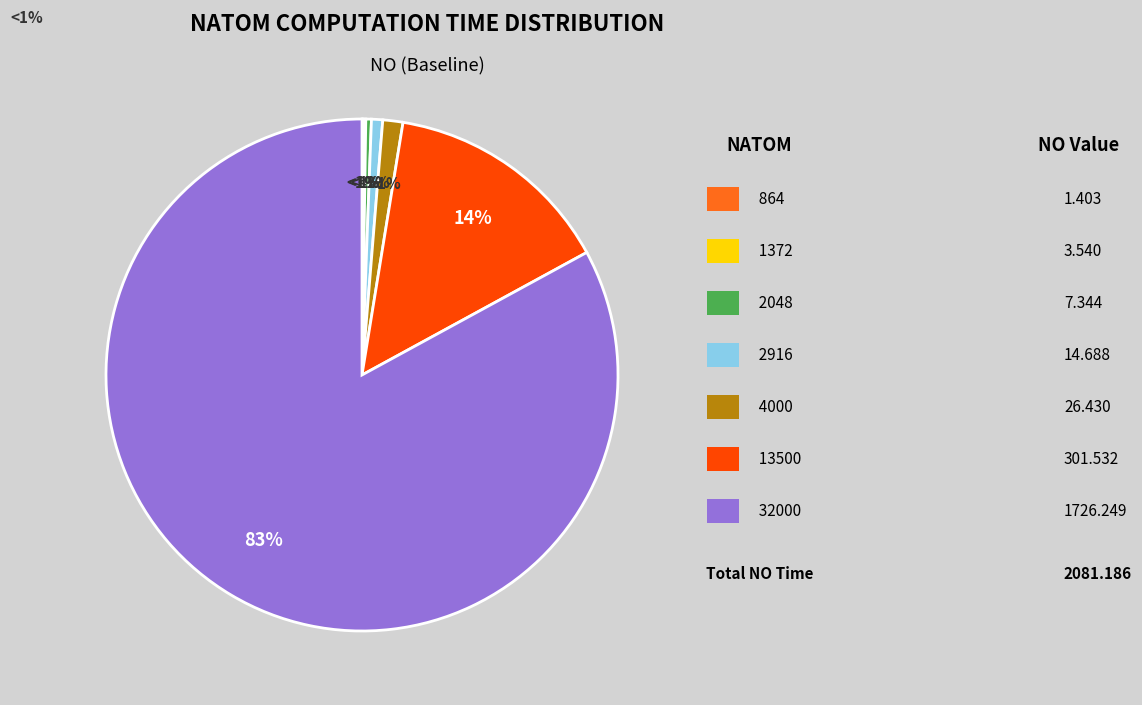

Which category has the smallest portion of the pie?

864